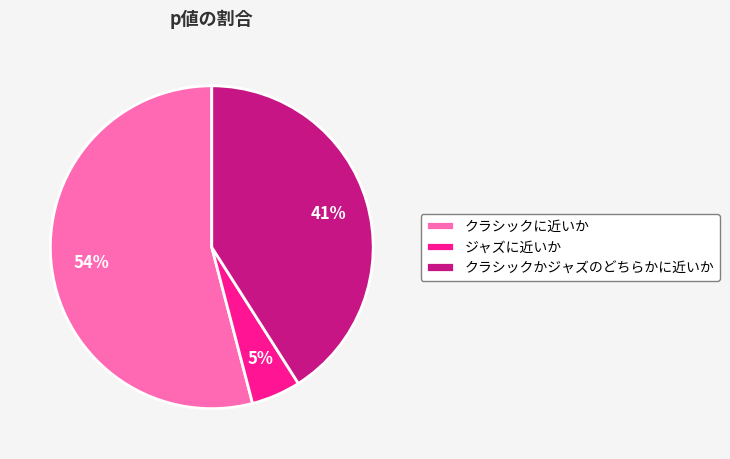

Which category has the smallest portion of the pie?

ジャズに近いか